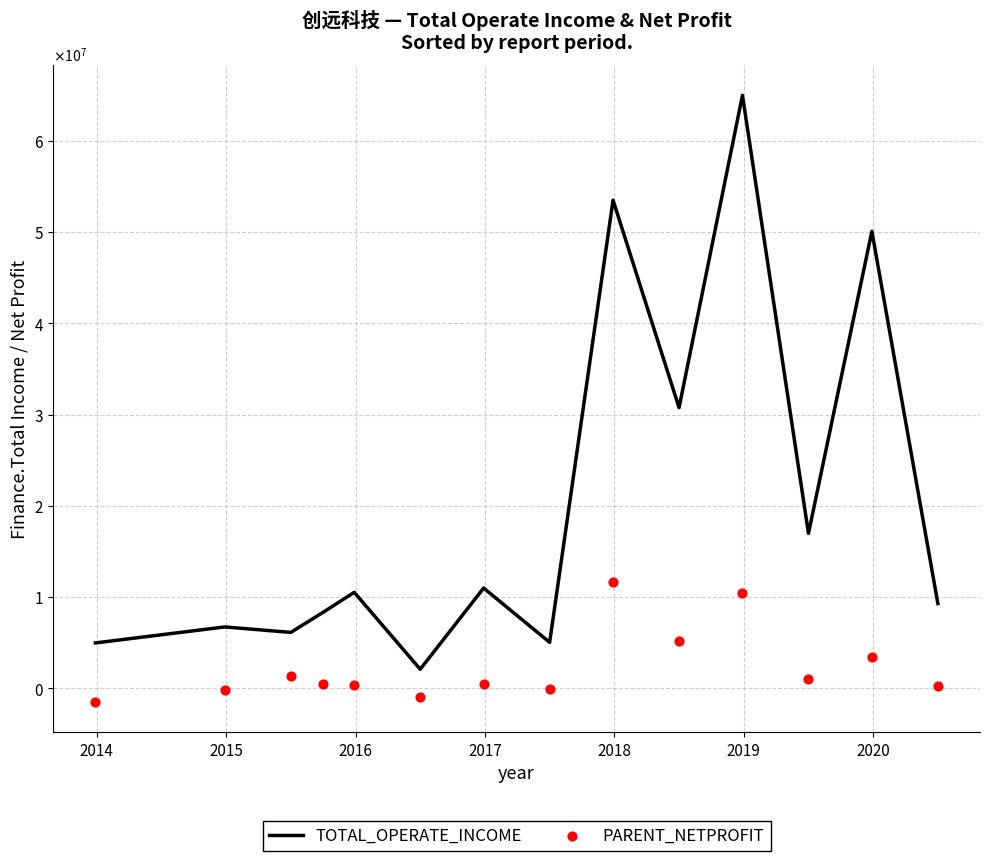

Which series contains the lowest Y value?

PARENT_NETPROFIT